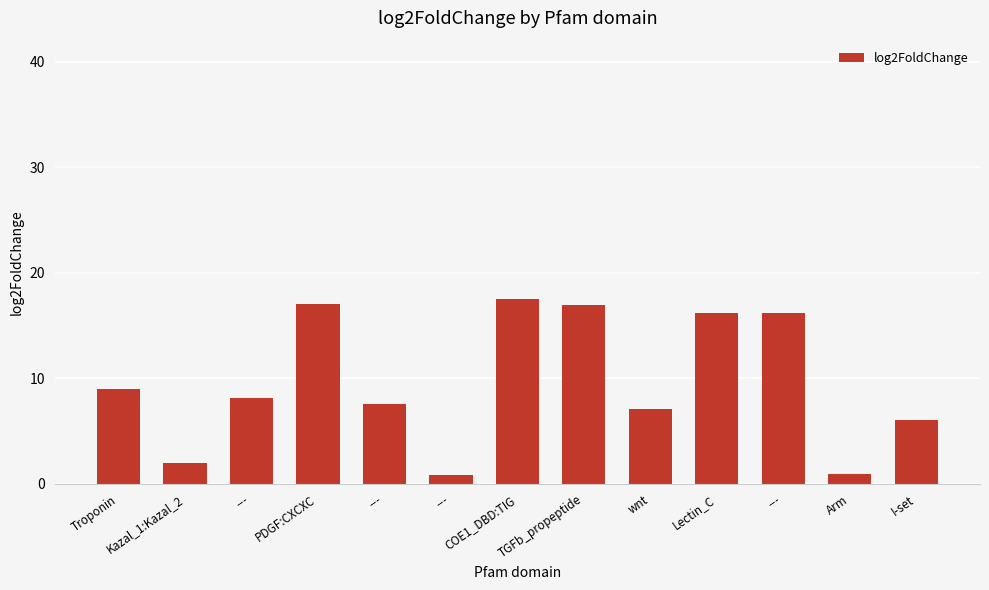

How many bars are there in total?

13